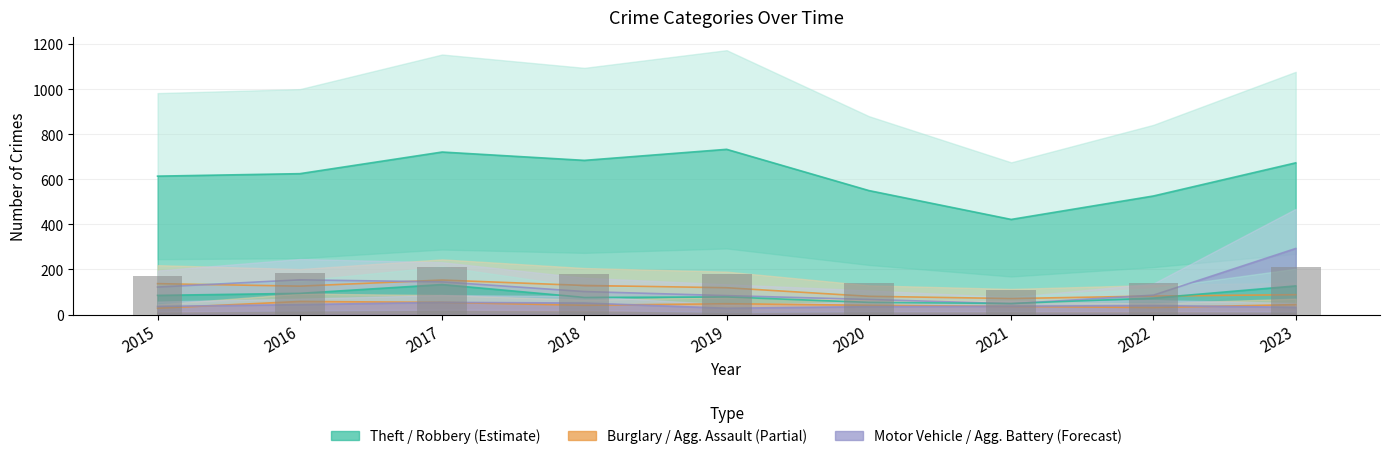

Reading left to right, list all the values displayed in this chart.

Theft: 614	625	721	684	733	550	422	526	673
Burglary: 137	126	153	129	119	81	71	82	88
Motor Vehicle Theft: 122	154	145	102	84	67	48	86	293
Robbery: 85	94	133	76	78	54	49	73	127
Aggravated Assault: 28	58	54	41	48	41	36	31	44
Aggravated Battery: 36	44	54	51	28	35	37	40	32